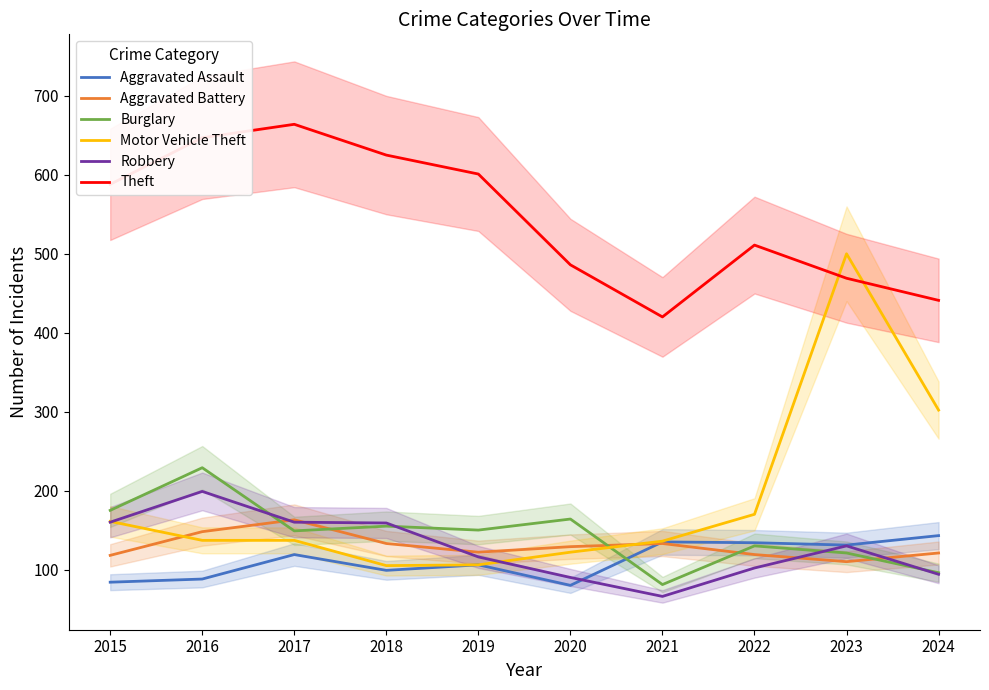

Read the Theft value at 2019, to the nearest 5.

600